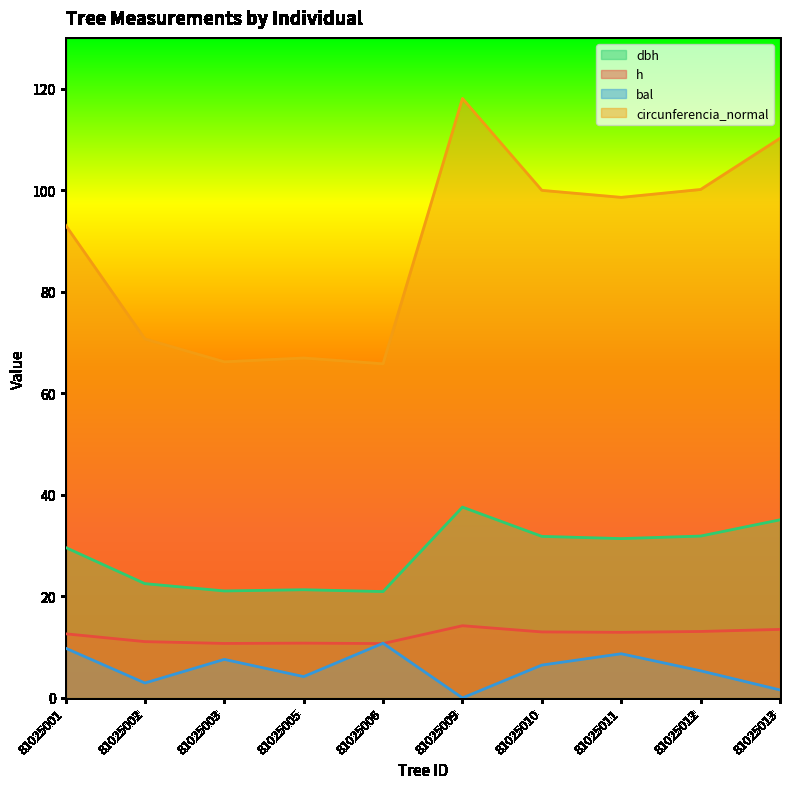

True or false: bal and circunferencia_normal intersect in this chart.

False